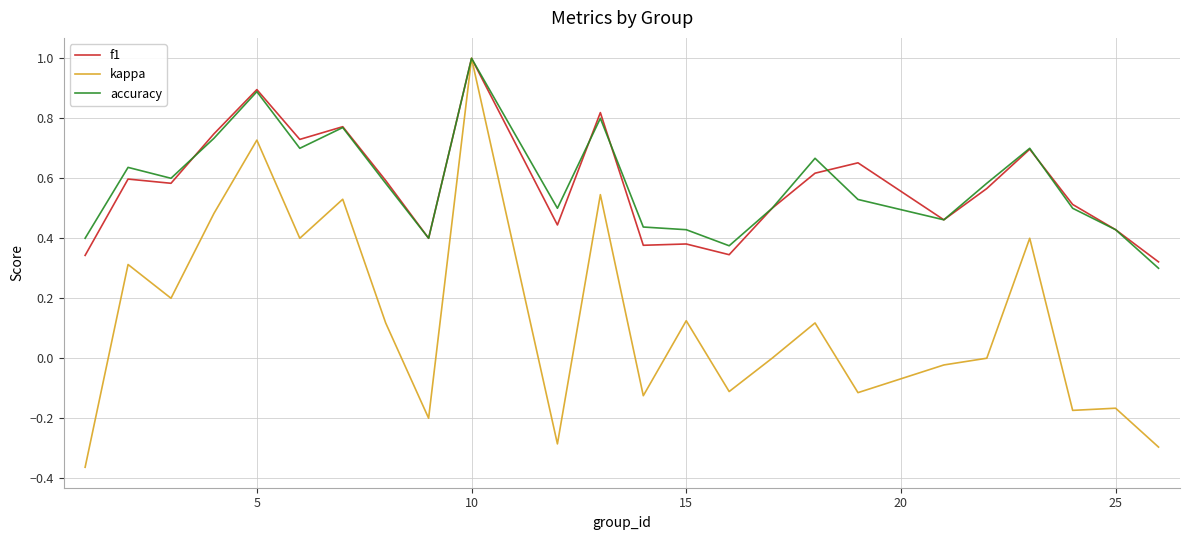

What is the maximum value shown in the chart?

1.0